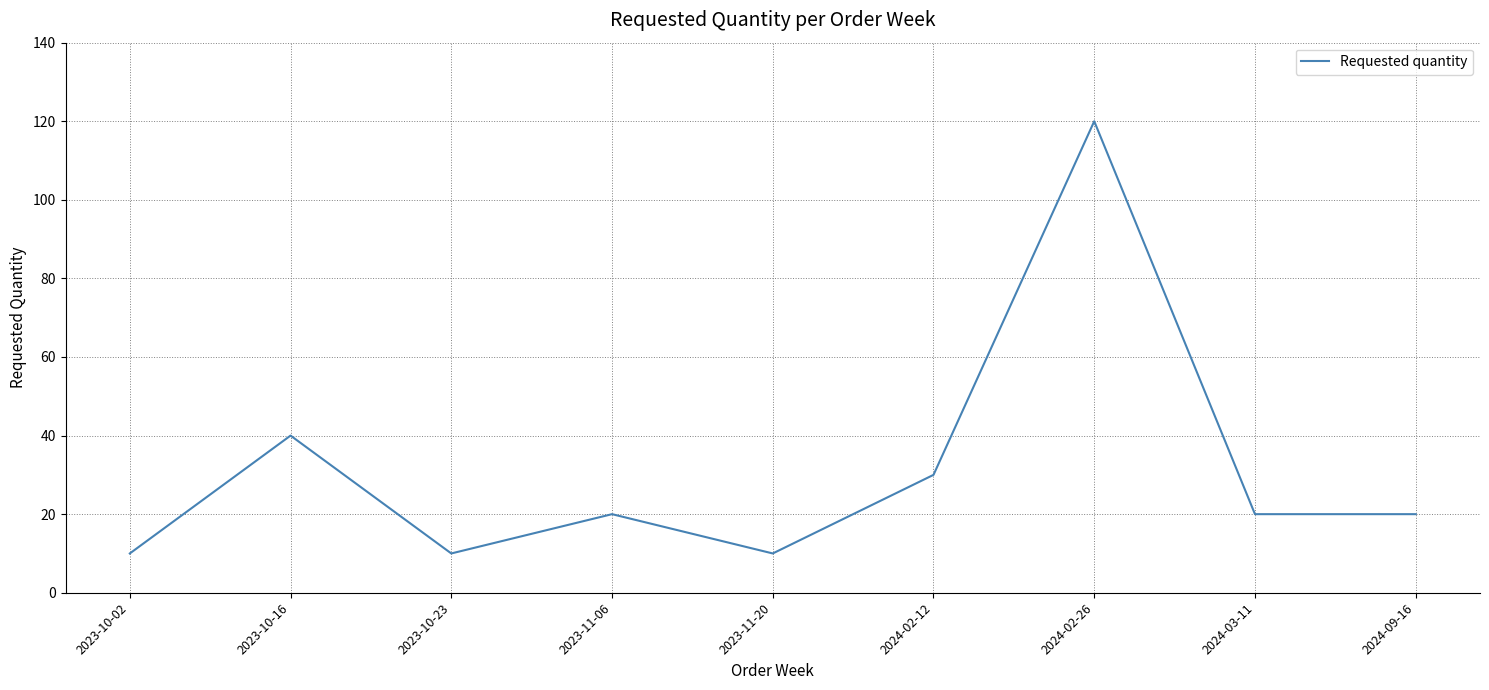

What is the difference between the second highest and second lowest values?

30